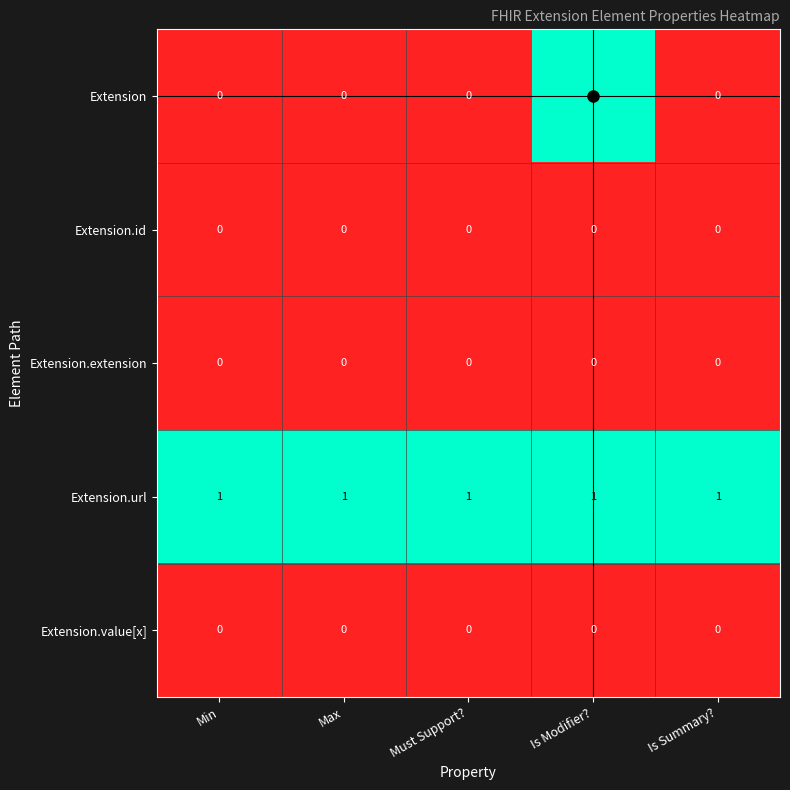

Which series changed the most between Must Support? and Is Modifier??

Extension